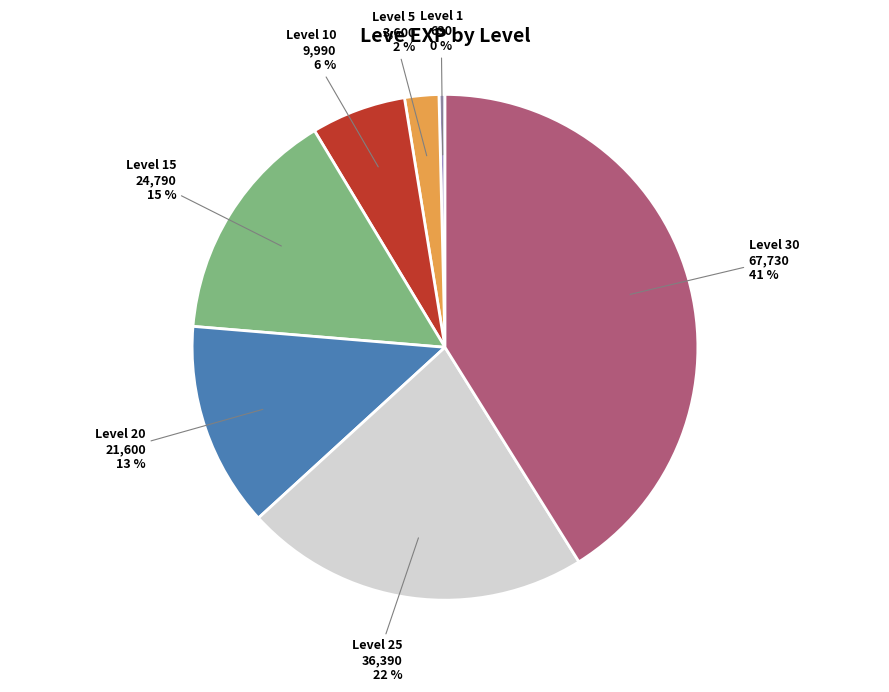

Approximately how many times larger is the value at Level 20 compared to Level 25?

0.6